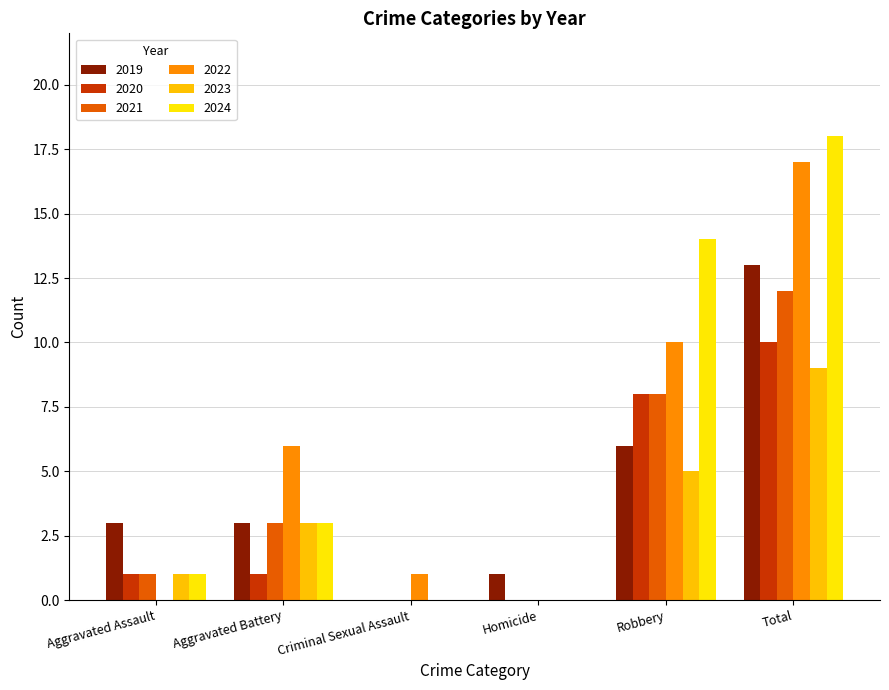

What is the difference between the maximum and minimum values in the 2021 series?

12